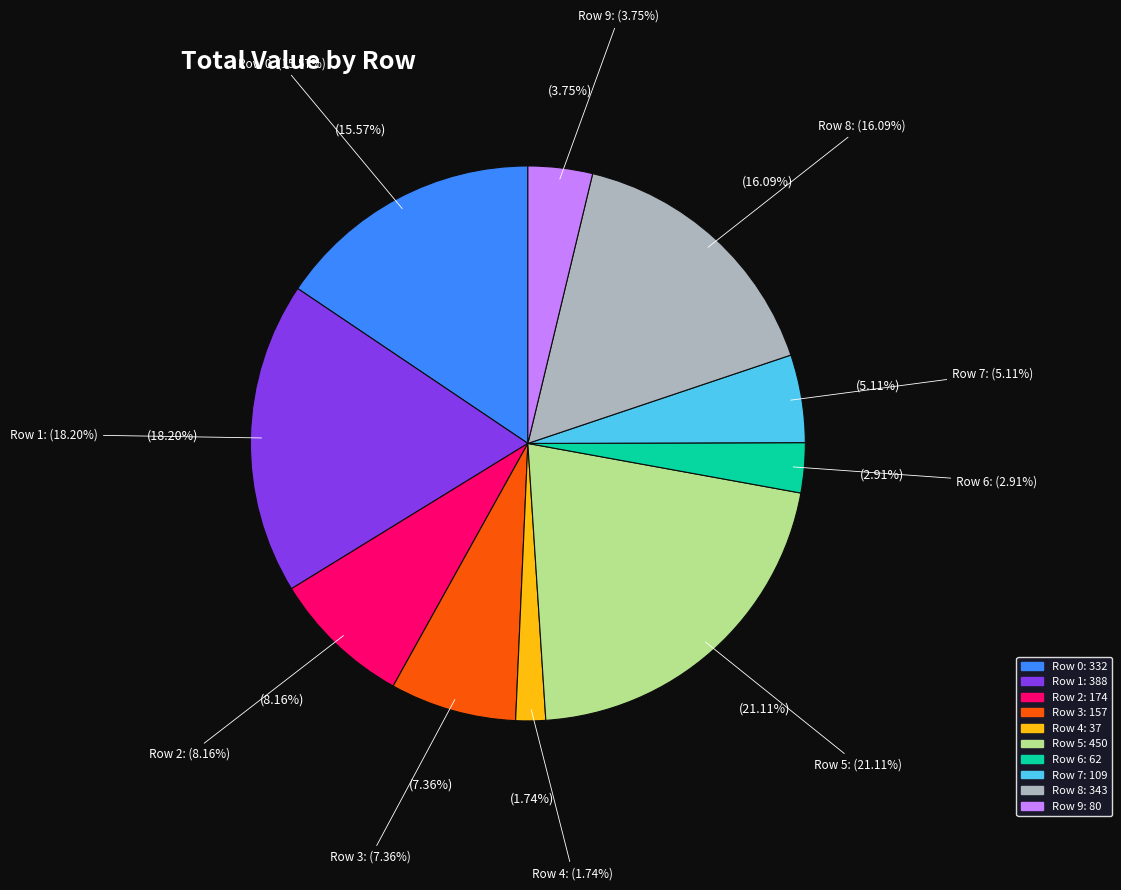

What is the smallest slice in the pie chart?

Row 4